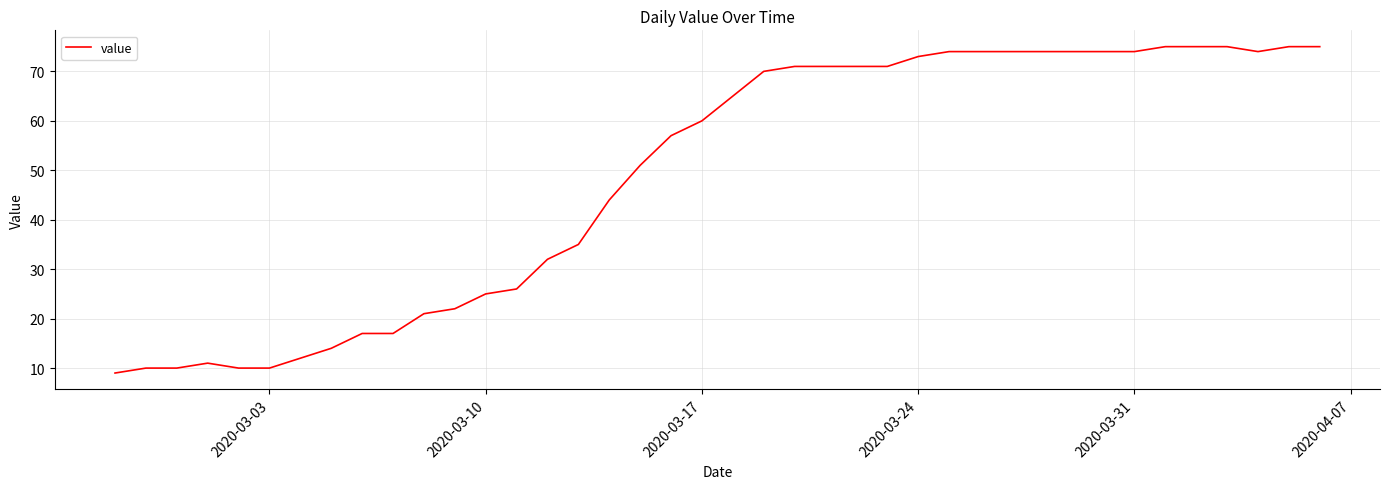

What is the smallest value displayed?

9